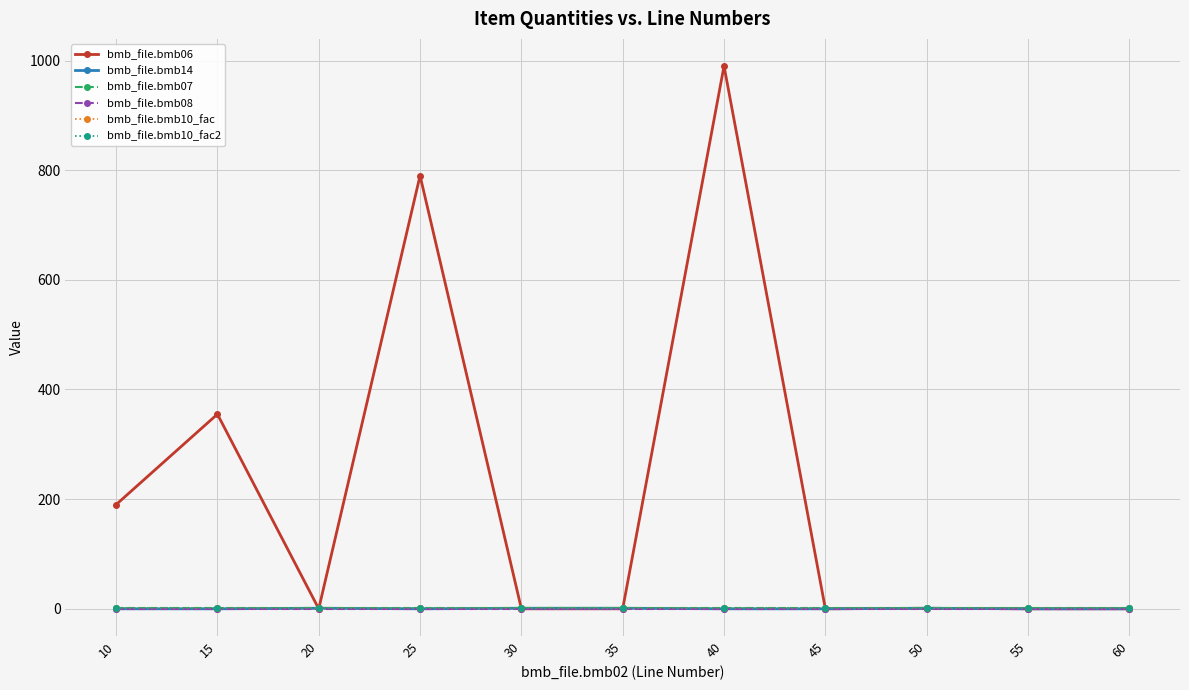

Does the chart have visible grid lines?

Yes